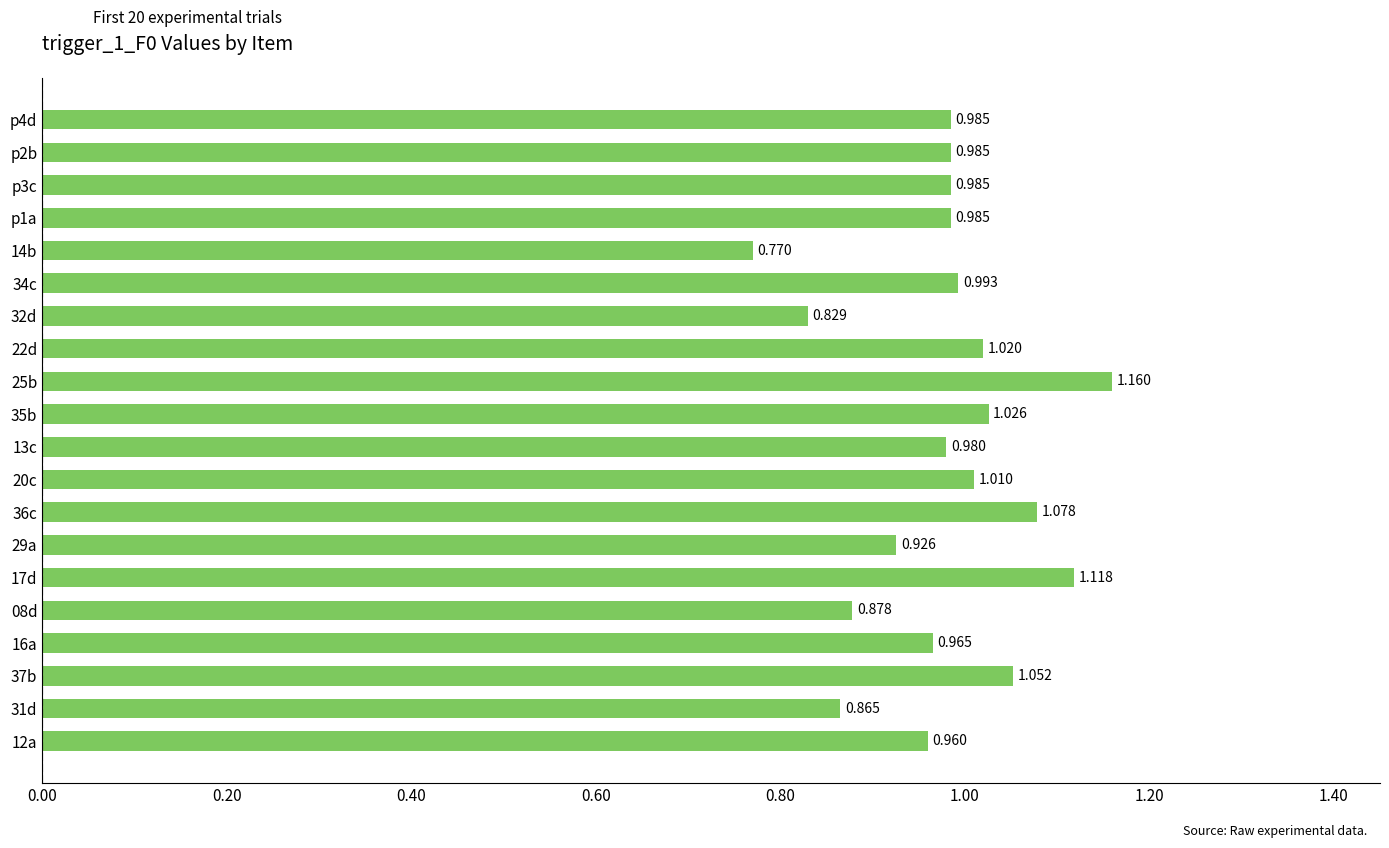

What is the difference between the maximum and minimum values?

0.4